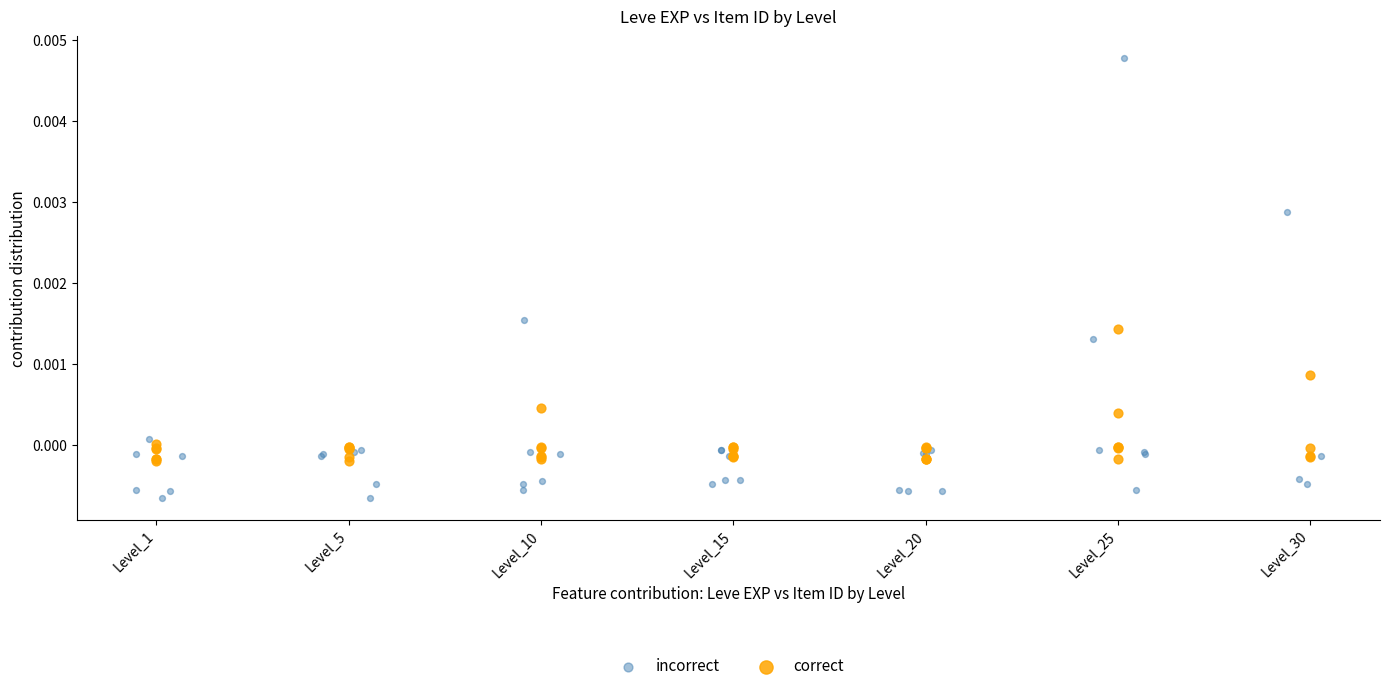

Which series reaches the minimum Y coordinate?

incorrect